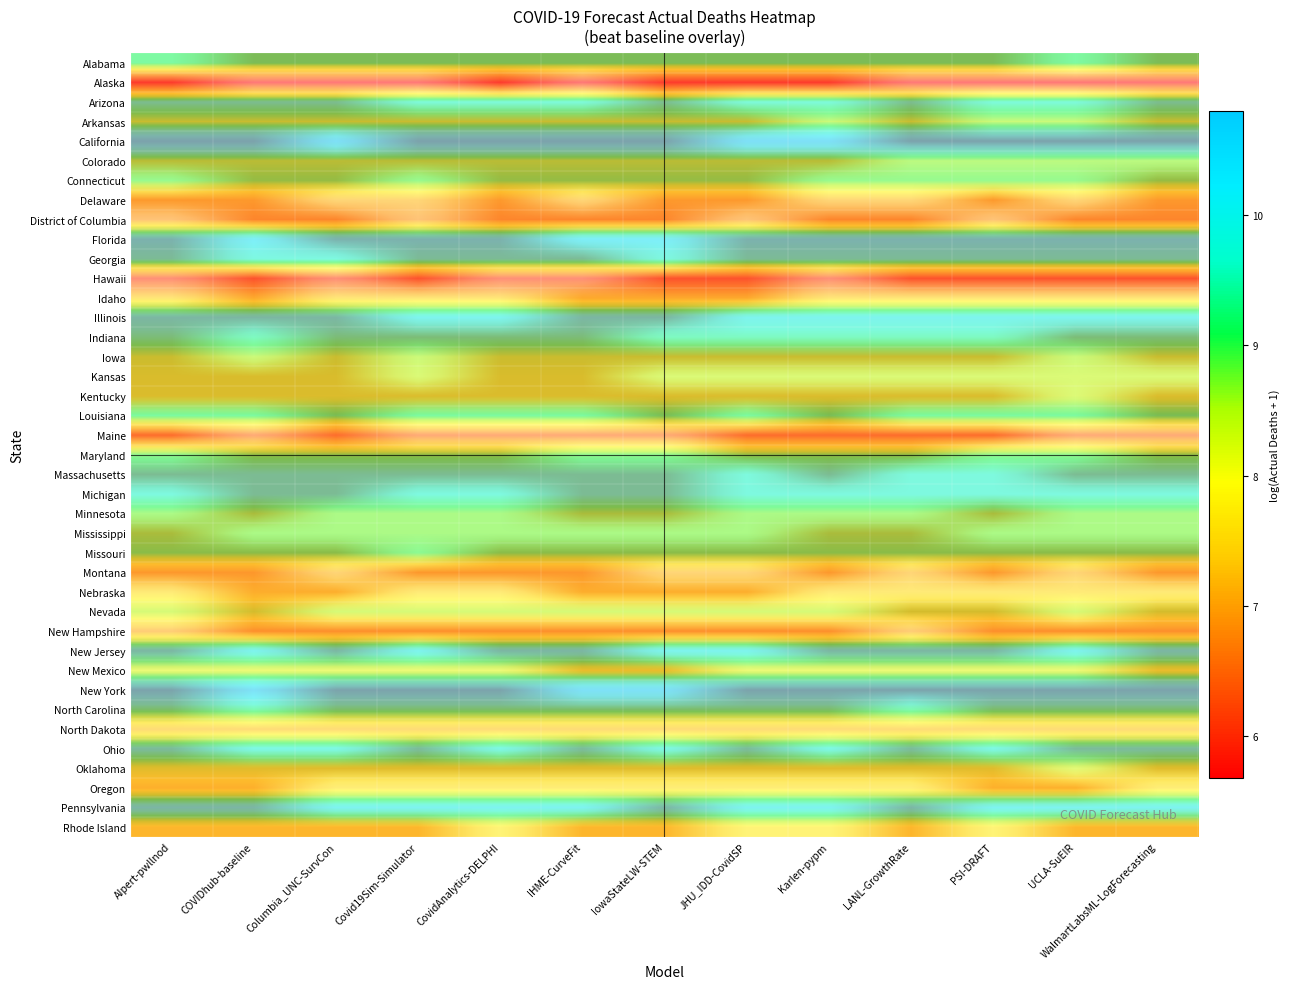

At how many categories does at least one series exceed 0?

13